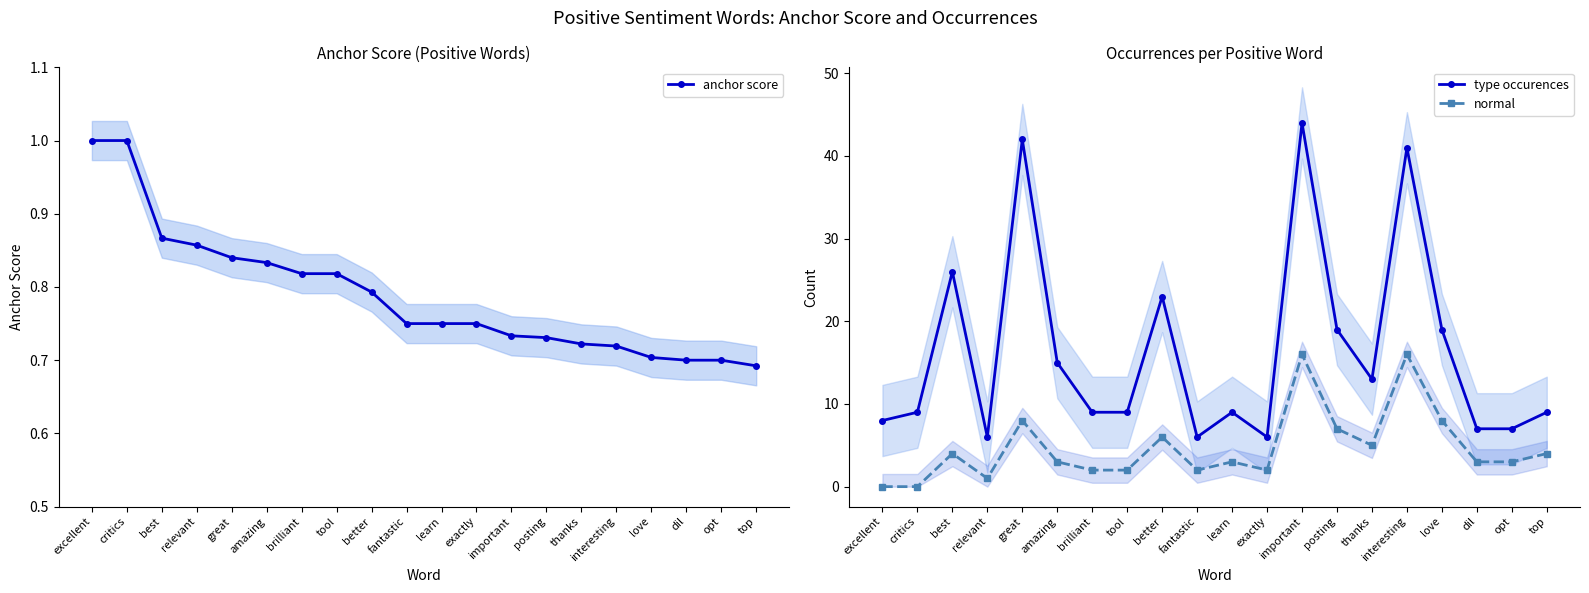

In normal, how many points are lower than both neighbors (excluding endpoints)?

4